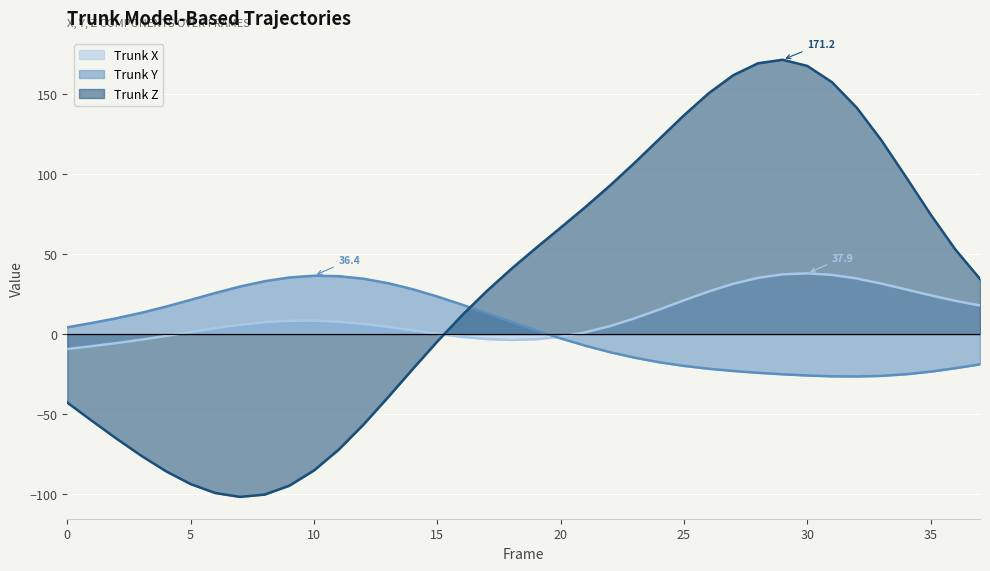

Rank the categories by Trunk Z value from highest to lowest.

29, 28, 30, 27, 31, 26, 32, 25, 24, 33, 23, 34, 22, 21, 35, 20, 19, 36, 18, 37, 17, 16, 15, 14, 13, 0, 1, 12, 2, 11, 3, 10, 4, 5, 9, 6, 8, 7